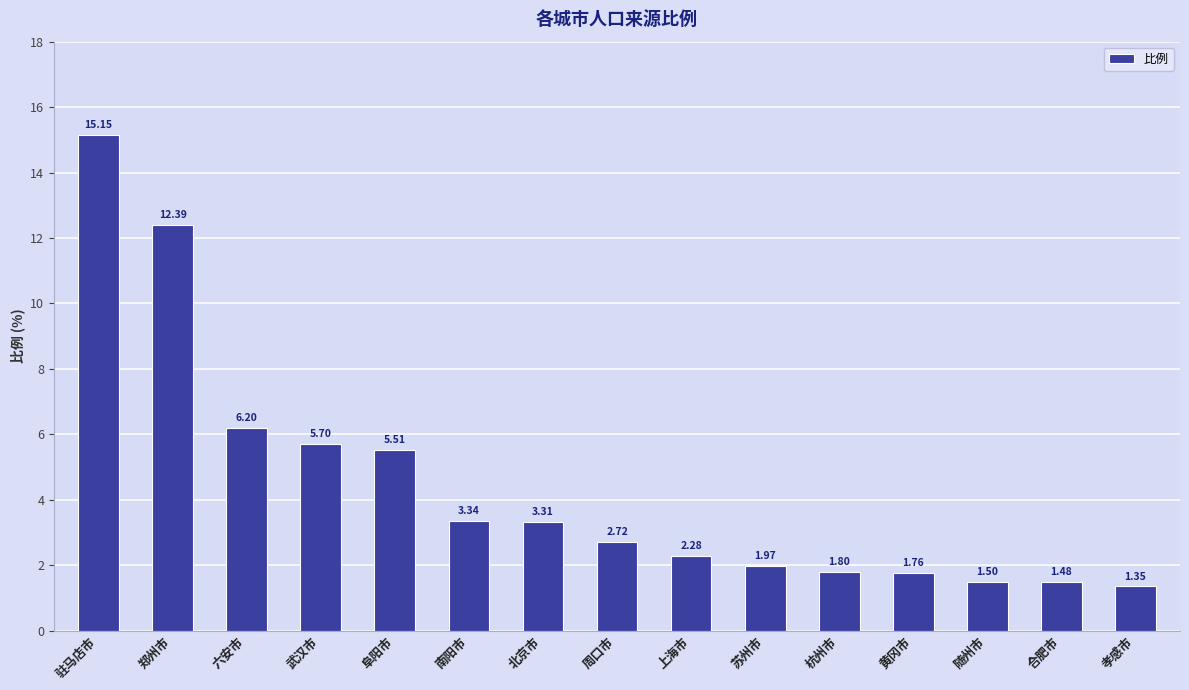

What is the difference between the second highest and second lowest values?

10.9